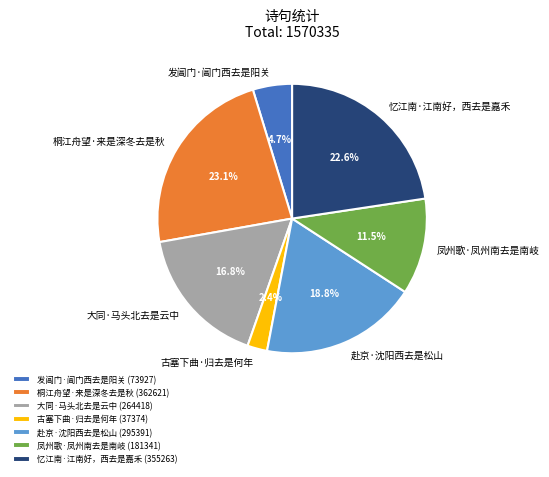

Combined, do 赴京·沈阳西去是松山 and 古塞下曲·归去是何年 account for over 50%?

No